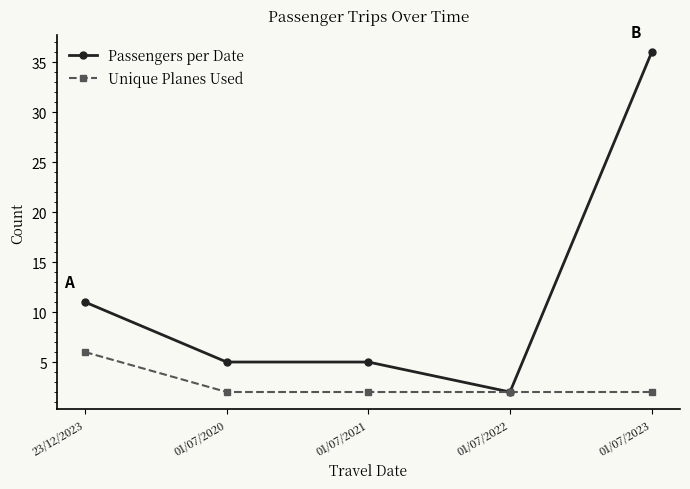

The Passengers per Date series shows 64 at 01/07/2023. True or false?

False